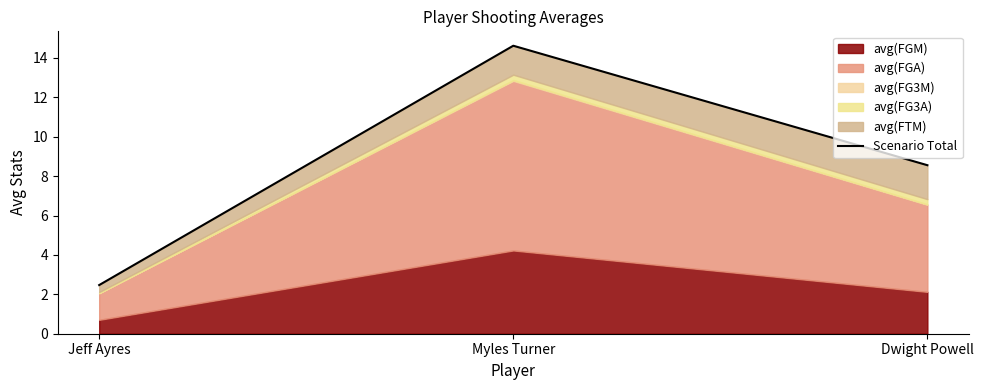

What is the smallest value displayed?

2.5